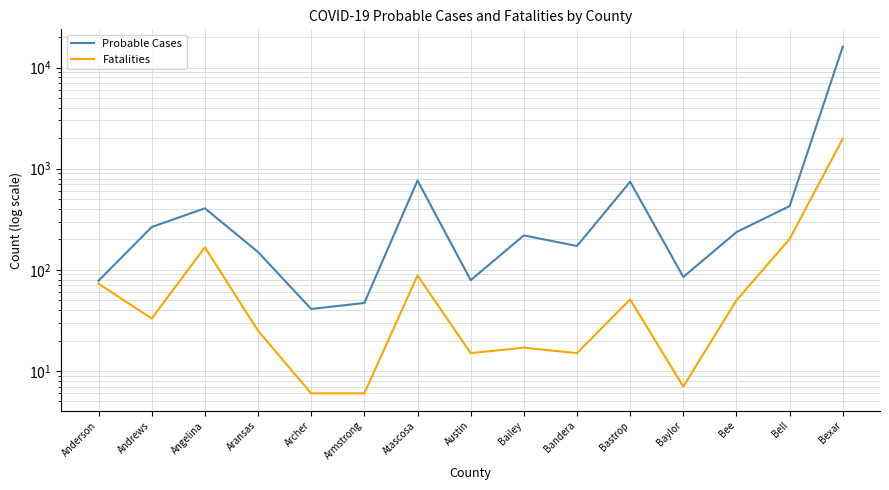

Which series changed the most between Bailey and Bee?

Fatalities